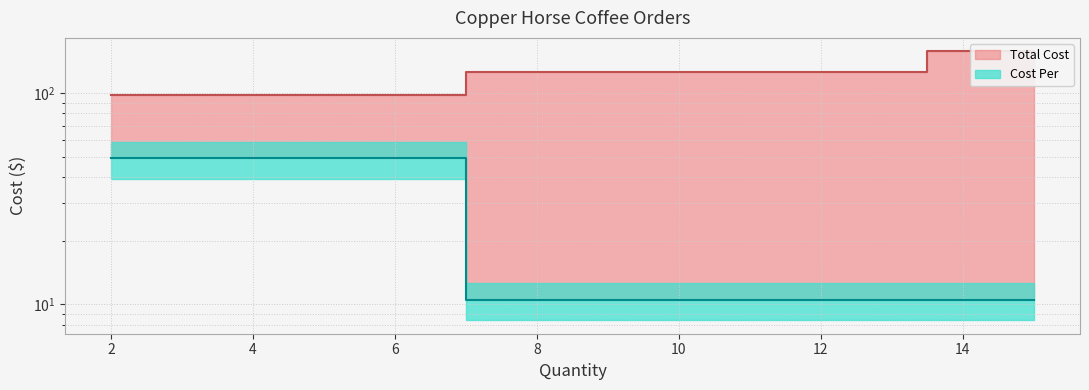

What is the average value of the Cost Per series?

20.1